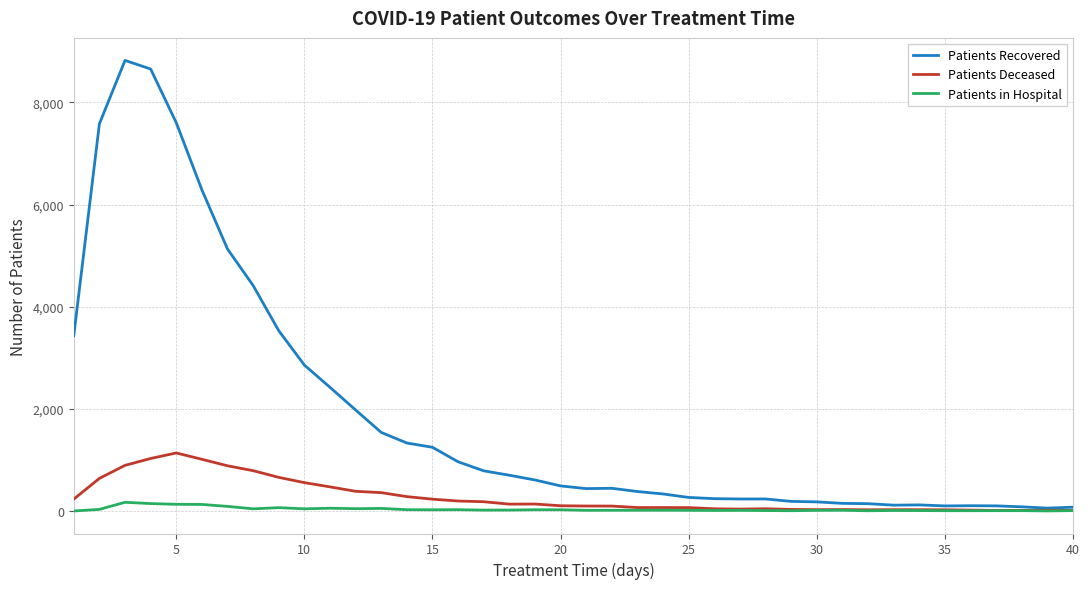

Which series has the largest range (max minus min)?

Patients Recovered